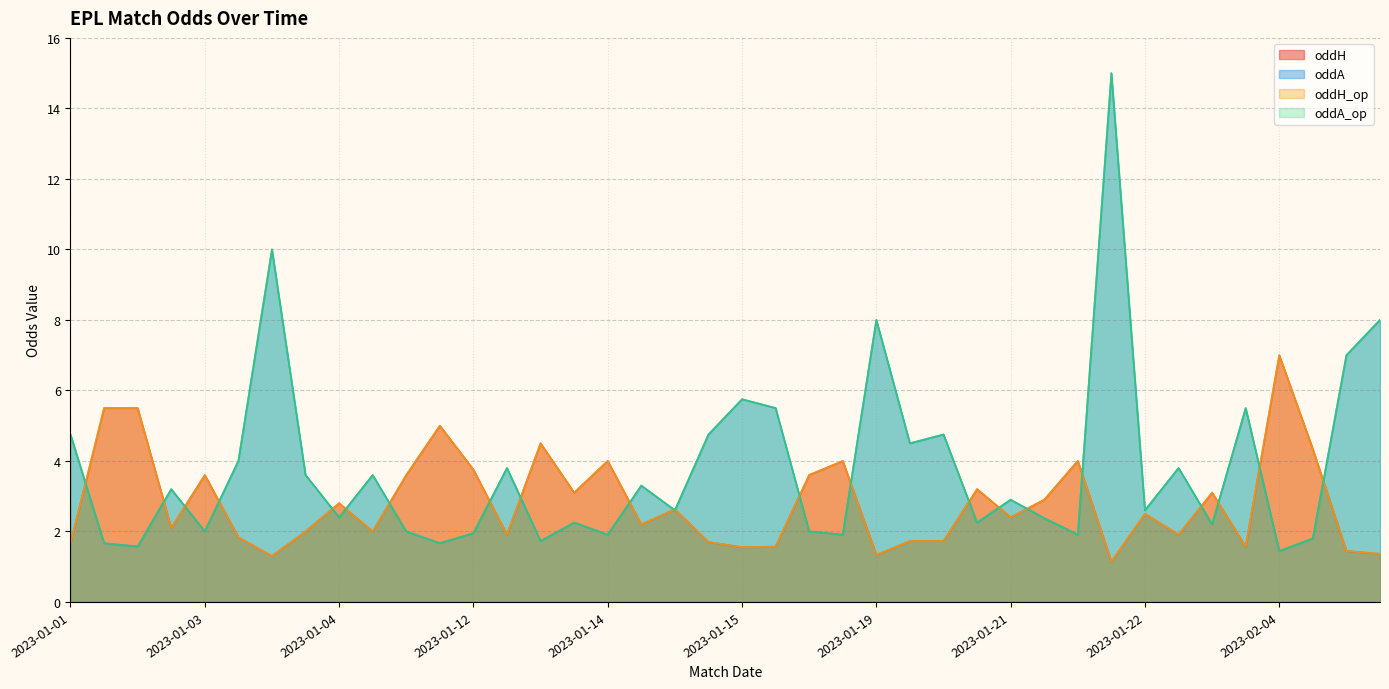

How many series are shown in this chart?

4